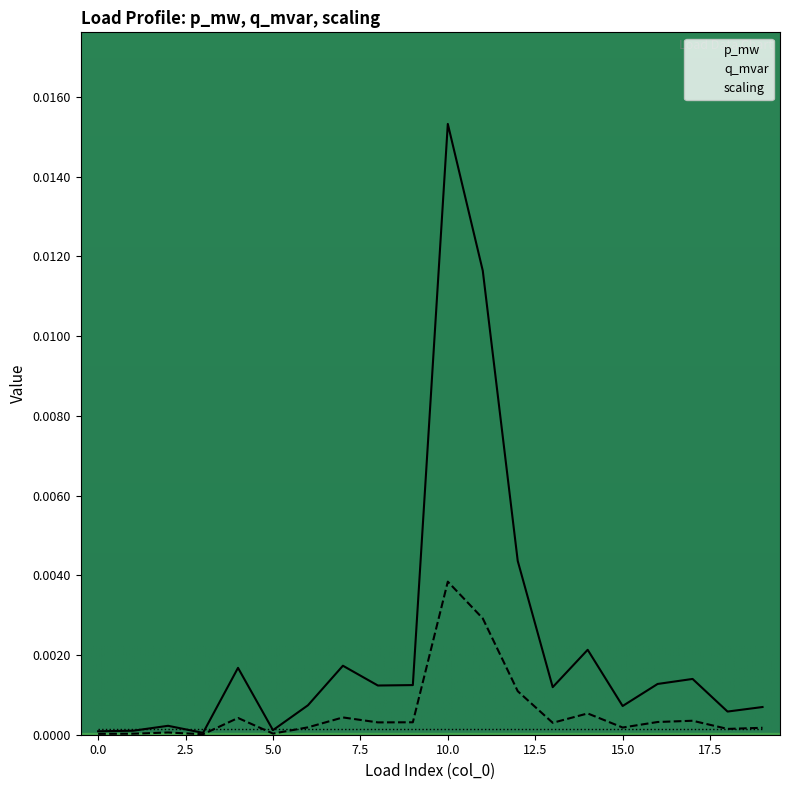

At which label does q_mvar reach its peak?

10.0